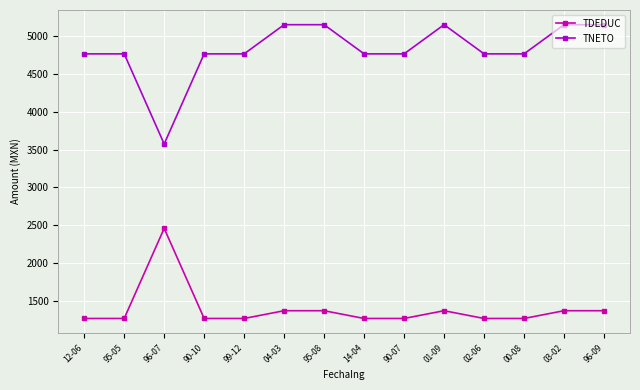

What is the total value across all series at 12-06?

6033.0